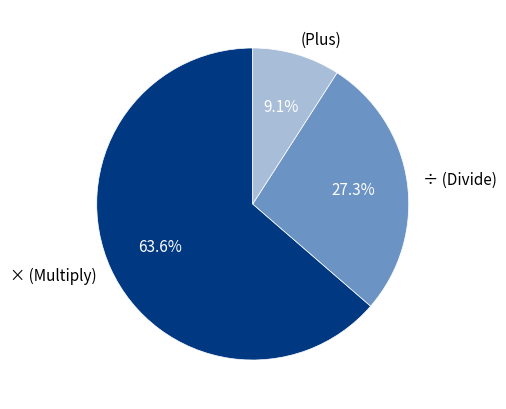

Is there a majority slice in this chart?

Yes